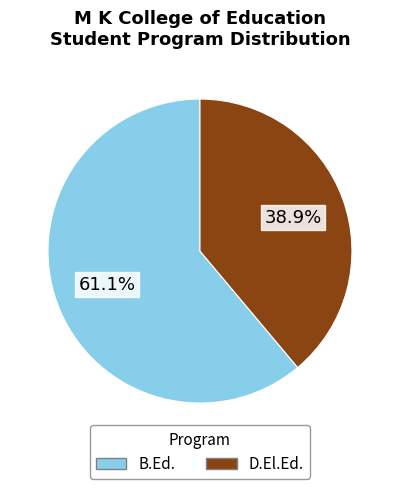

To the nearest percent, what is the difference between the largest and smallest slice percentages?

22%